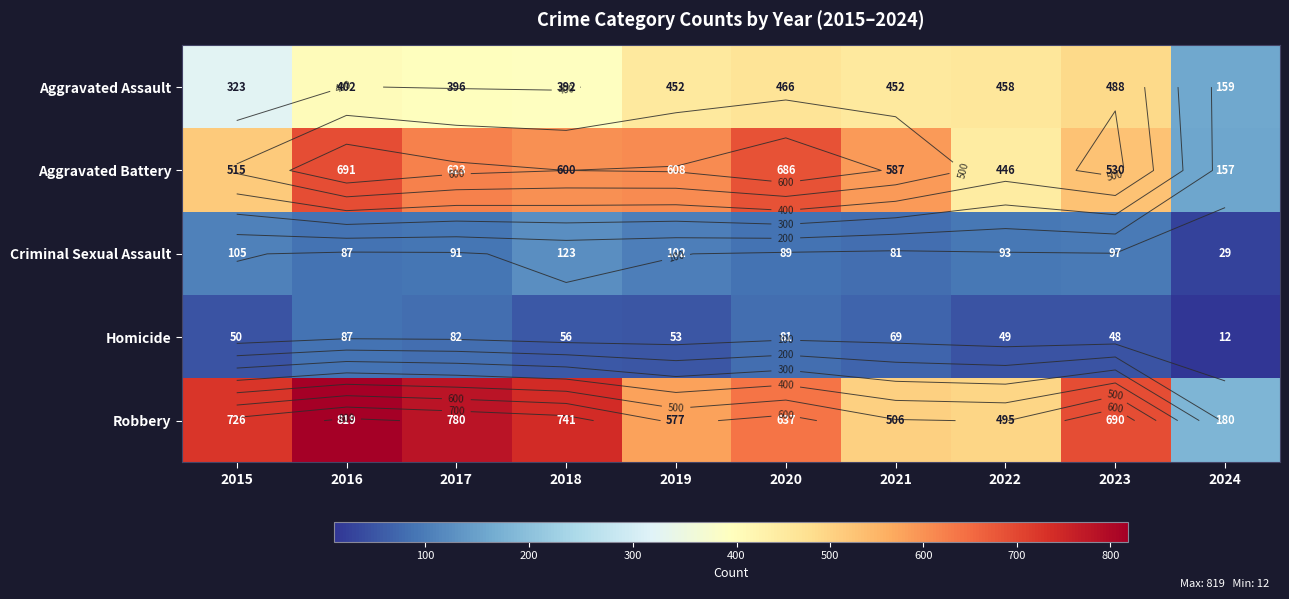

At which category is the sum across all series the highest?

2016